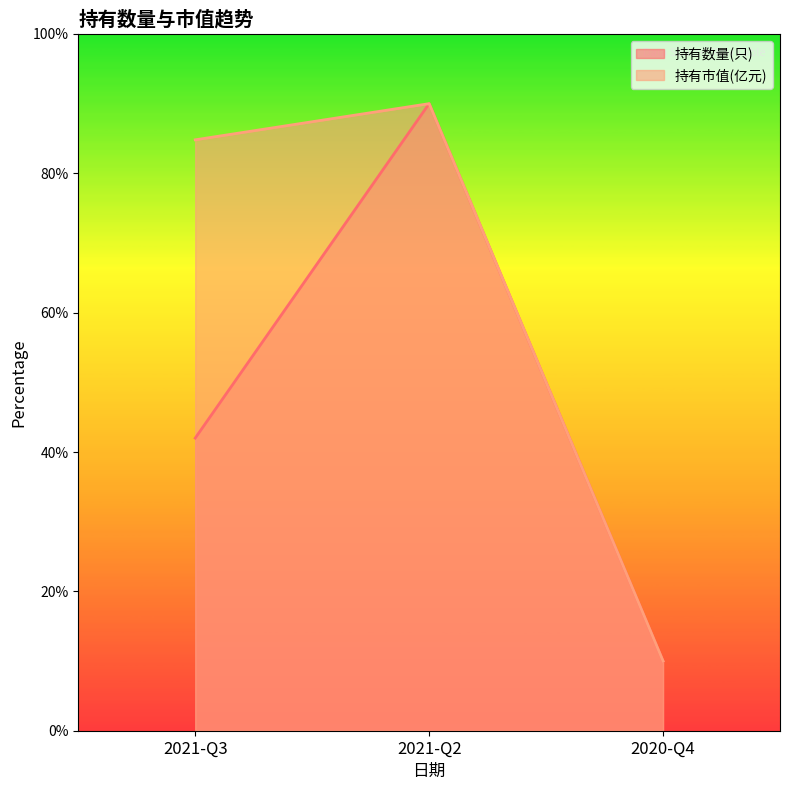

What are all the series names shown in the legend?

持有数量(只), 持有市值(亿元)